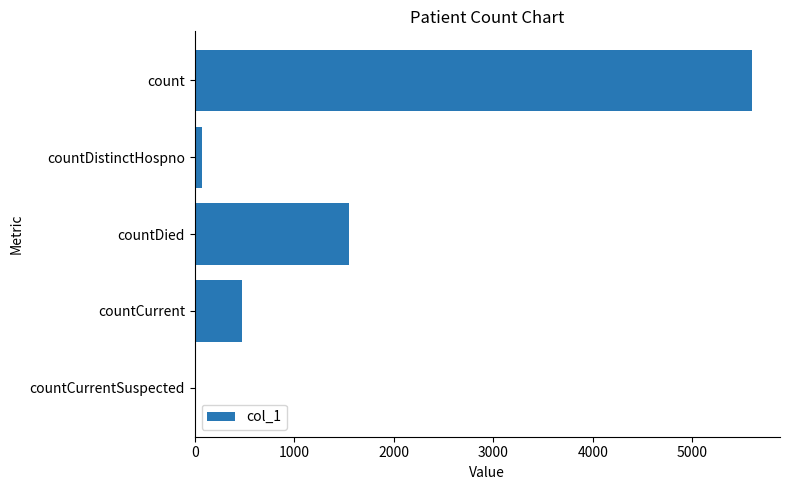

At which category does the chart reach its peak across all series?

count